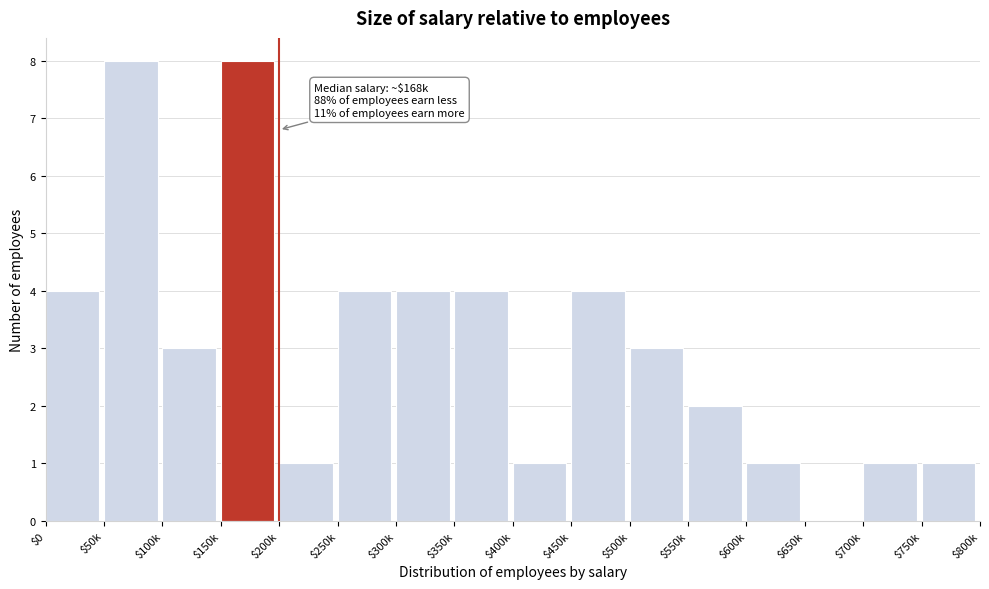

The value at $200k is 1. True or false?

True